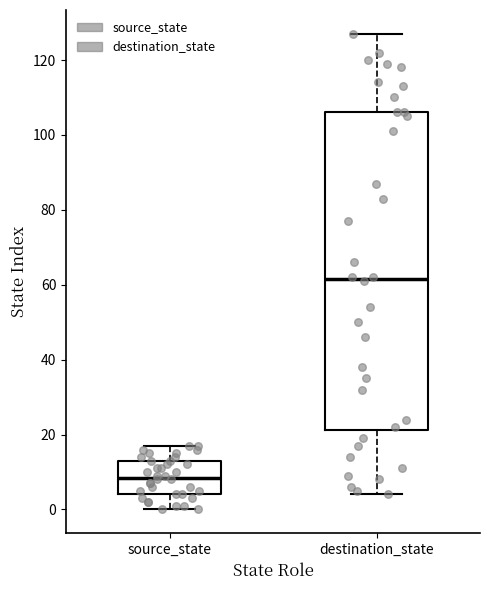

Which box has the lowest median line?

source_state